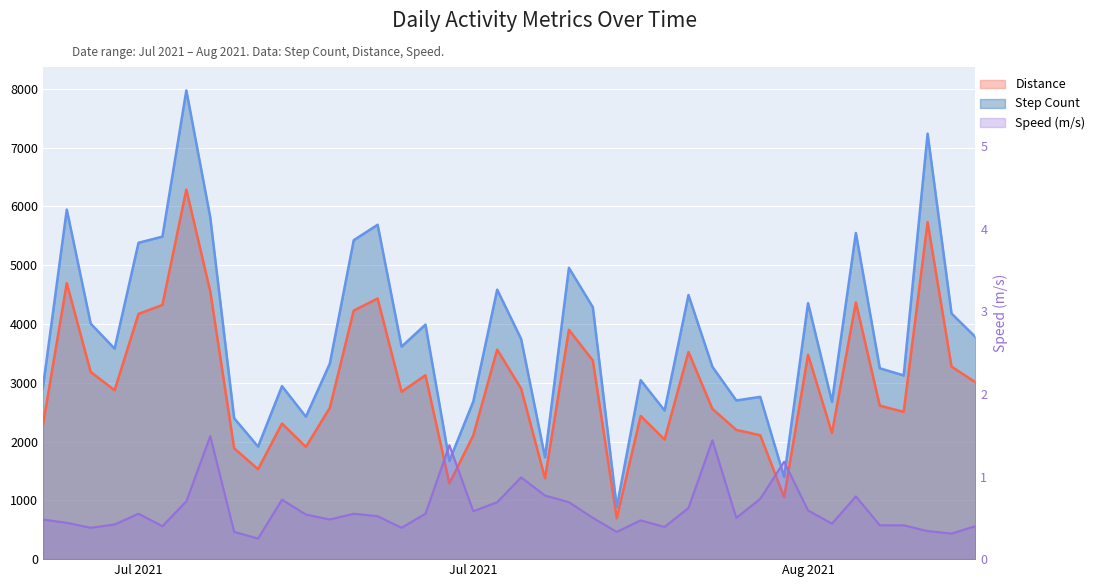

Is the value of Step Count at 17 greater than the value of Speed (m/s) at 14?

Yes